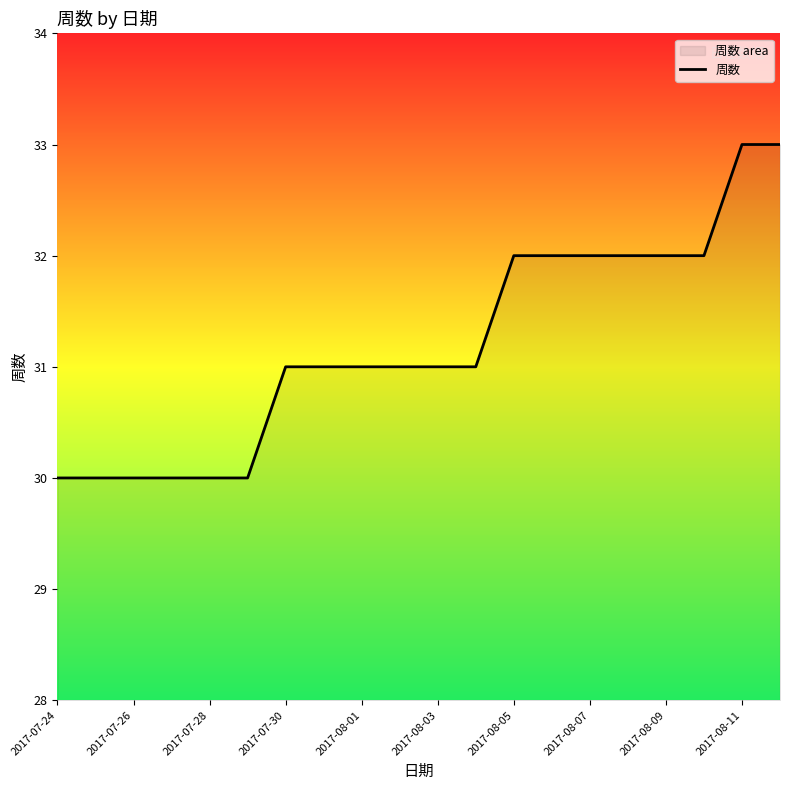

How many values are between 30 and 32?

18